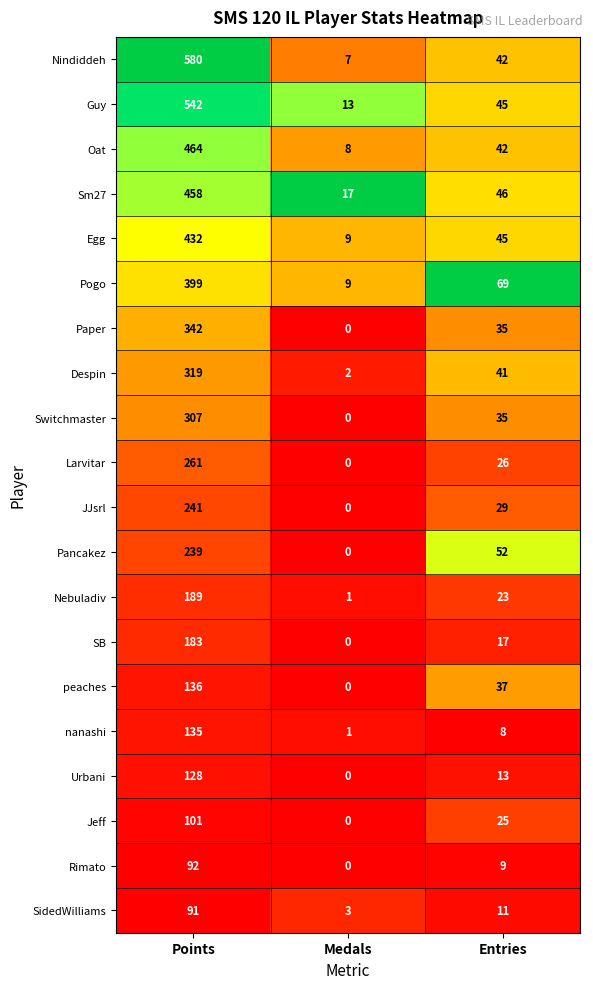

Which series has the largest total across all categories?

Nindiddeh